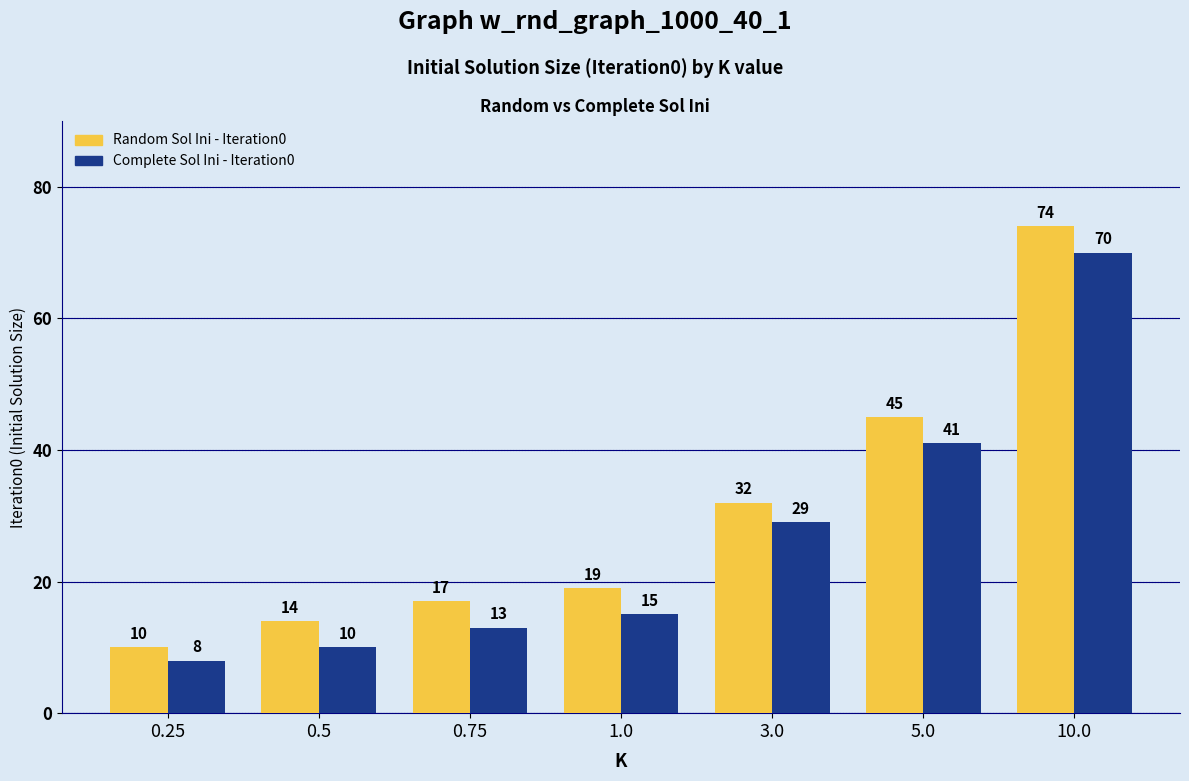

What is the difference between the Random Sol Ini - Iteration0 values at 1.0 and 0.5?

5